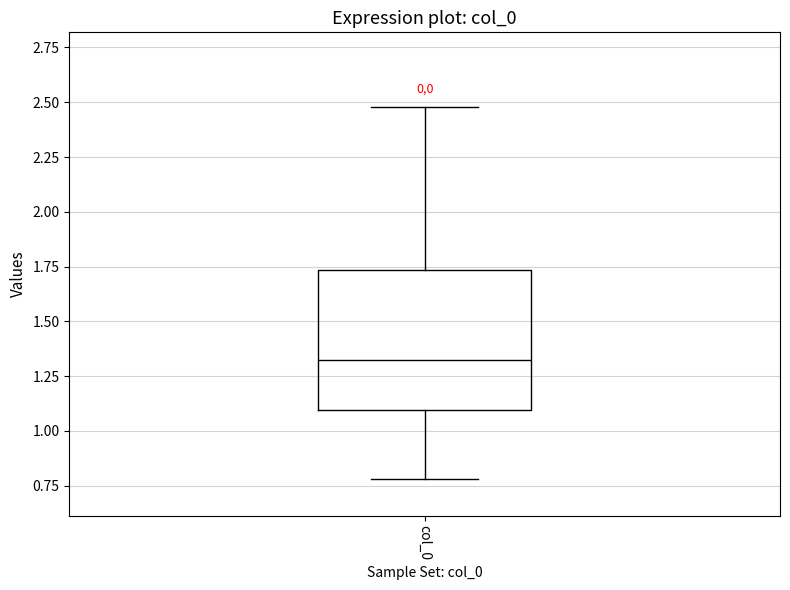

Where does the lower whisker of the box for col_0 end on the y-axis? The values are not printed on the chart, so give them approximately, as read against the axis.

0.80